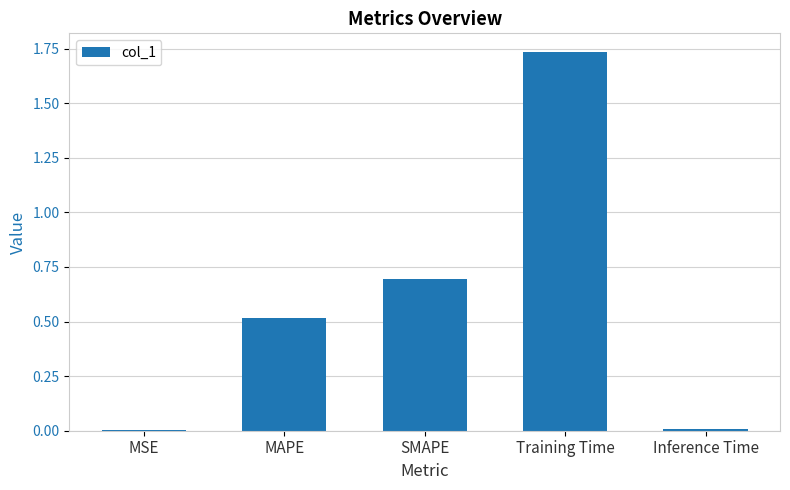

What is the sum of all values?

3.0